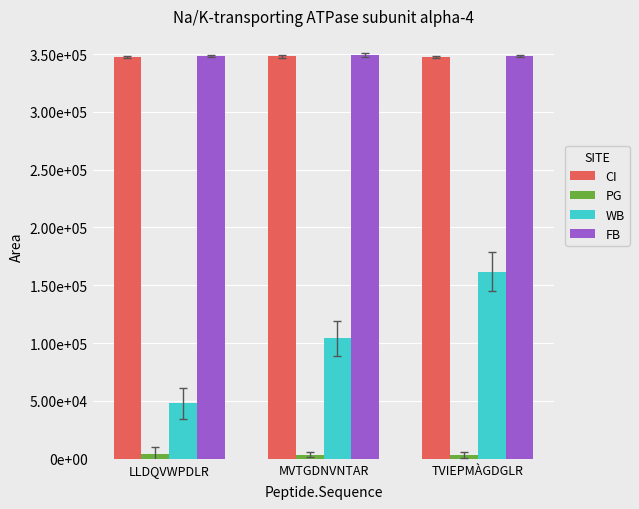

What is the approximate value of FB at LLDQVWPDLR?

348000.0